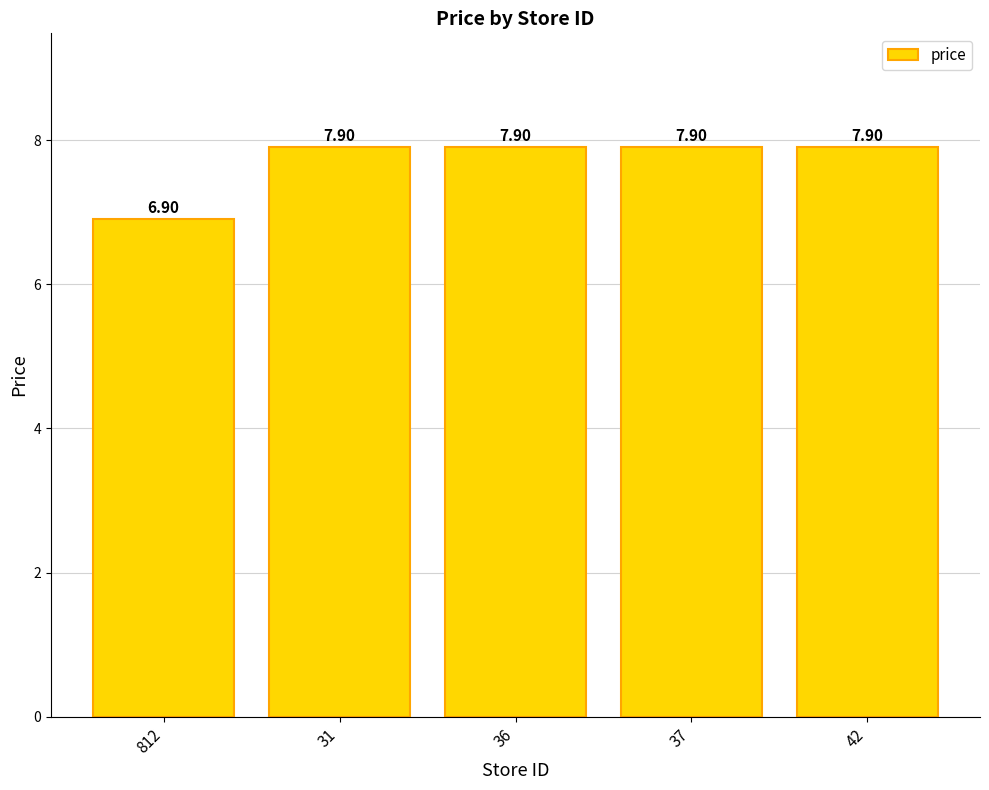

What is the label of the 1st bar from the right?

42